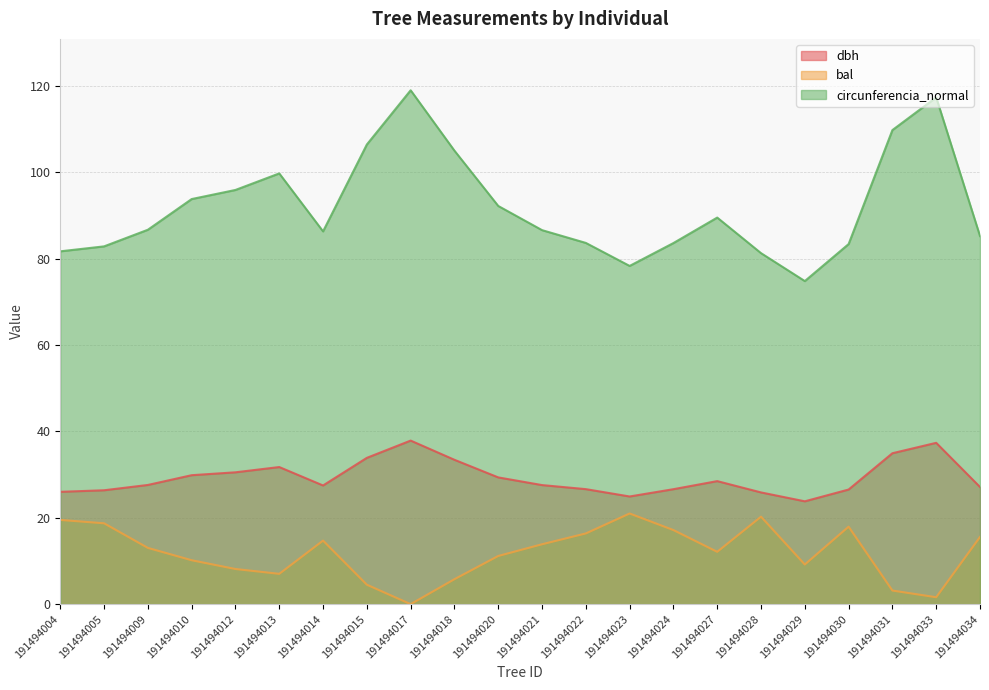

What is the difference between the dbh values at 191494031 and 191494012?

4.4